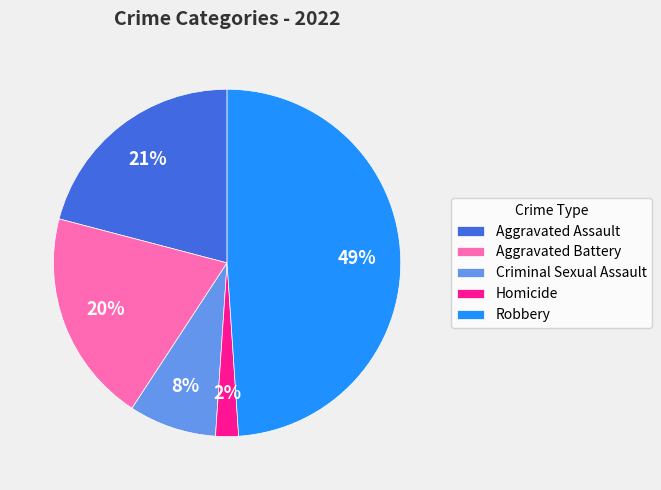

To the nearest percent, what portion does Aggravated Battery represent?

20%